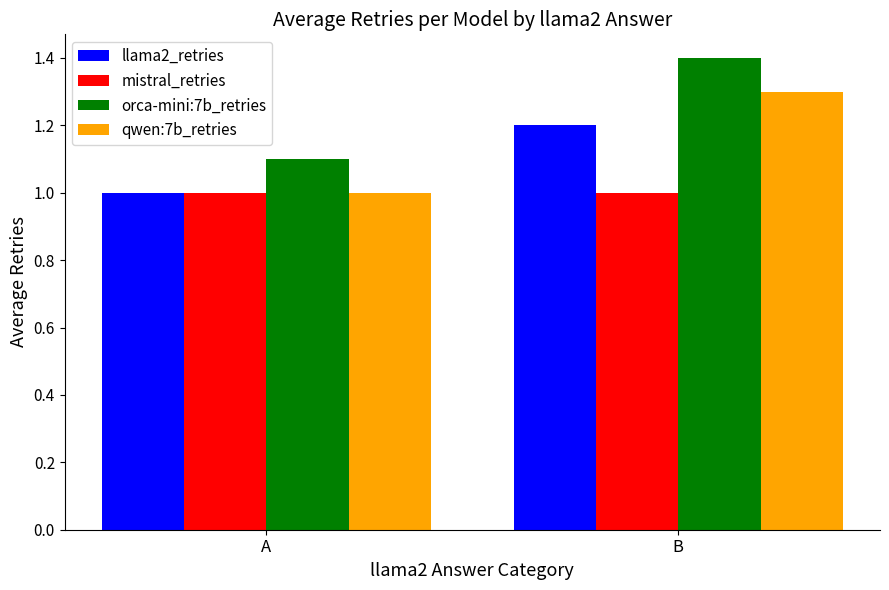

What is the minimum value shown in the chart?

1.0